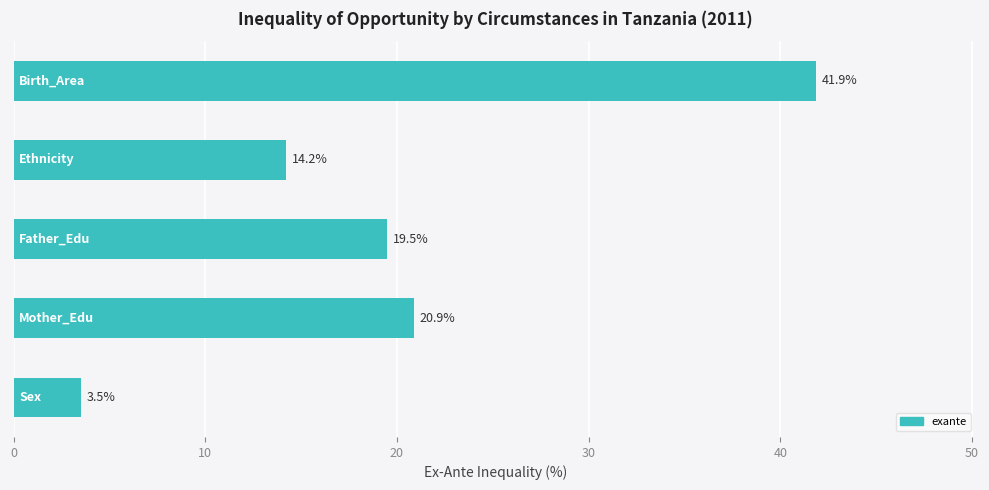

What is the greatest value displayed?

41.9